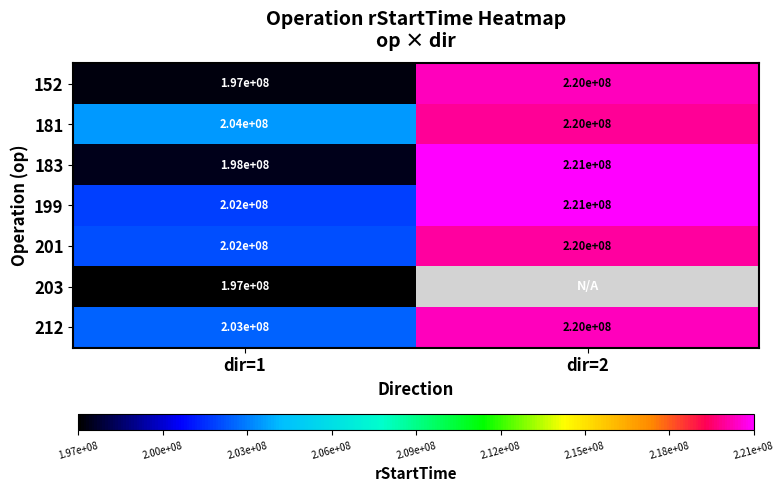

What is the difference between the 199 values at dir=2 and dir=1?

19000000